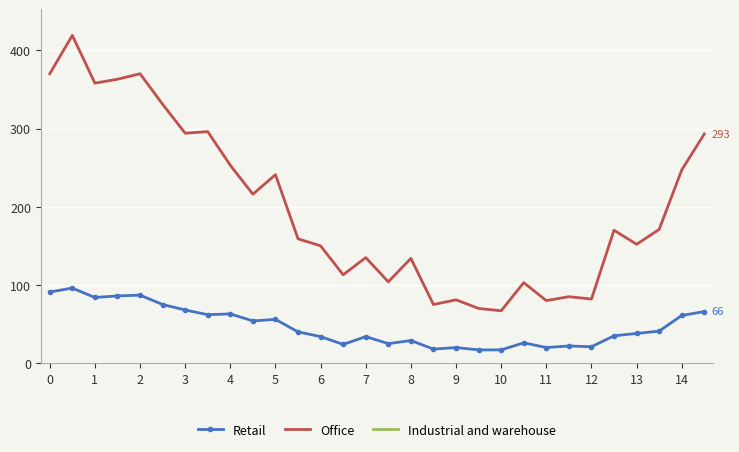

What are all the series names shown in the legend?

Retail, Office, Industrial and warehouse